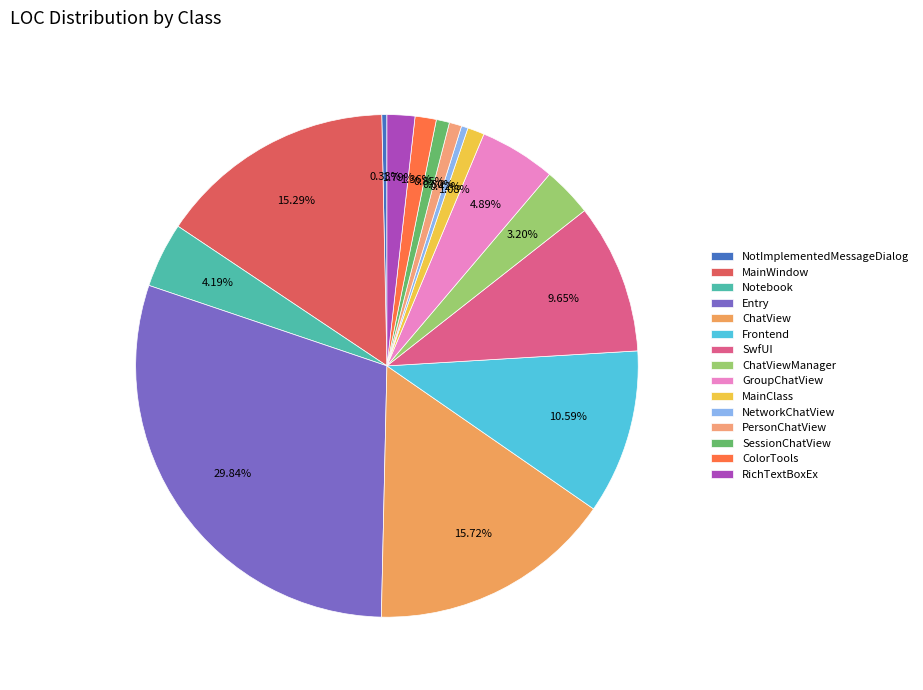

Rank the categories by value from highest to lowest.

Entry, ChatView, MainWindow, Frontend, SwfUI, GroupChatView, Notebook, ChatViewManager, RichTextBoxEx, ColorTools, MainClass, SessionChatView, PersonChatView, NetworkChatView, NotImplementedMessageDialog